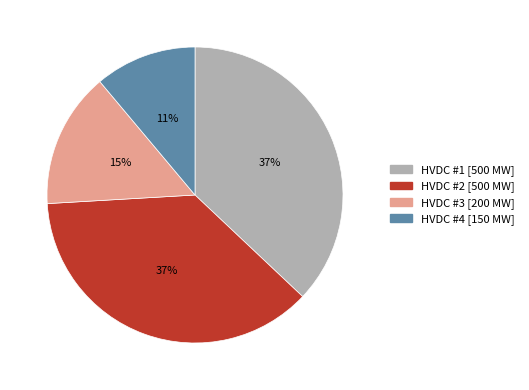

To the nearest percent, what is the average slice percentage?

25%